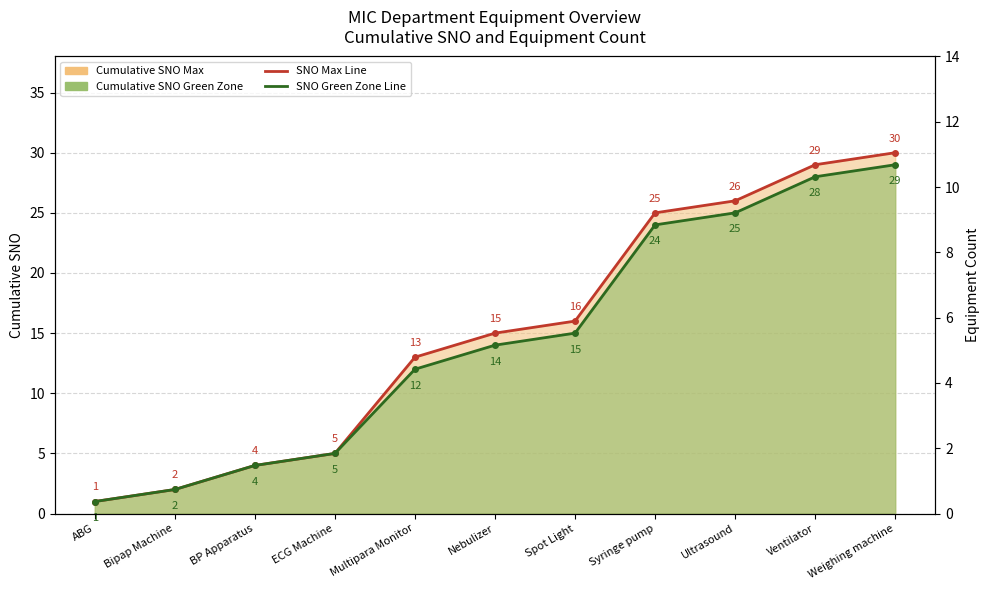

True or false: Cumulative SNO Green Zone Line and Equipment Count Max cross at least once.

False